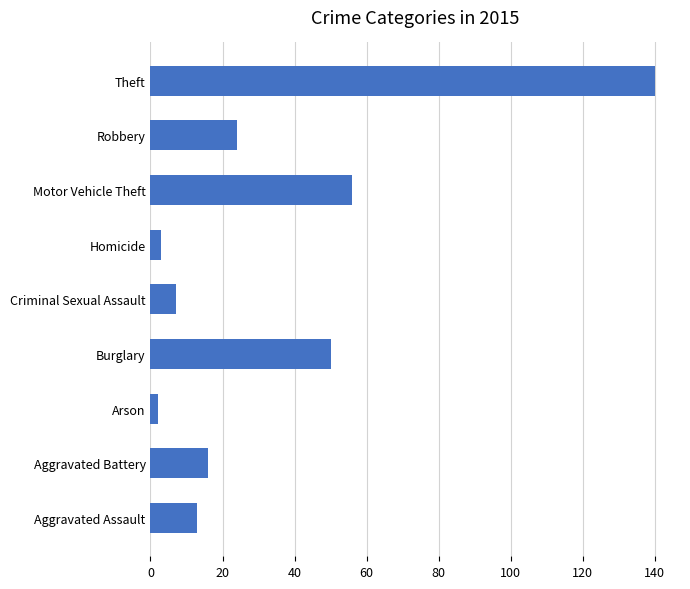

Where is the data nearest to the value 71?

Motor Vehicle Theft